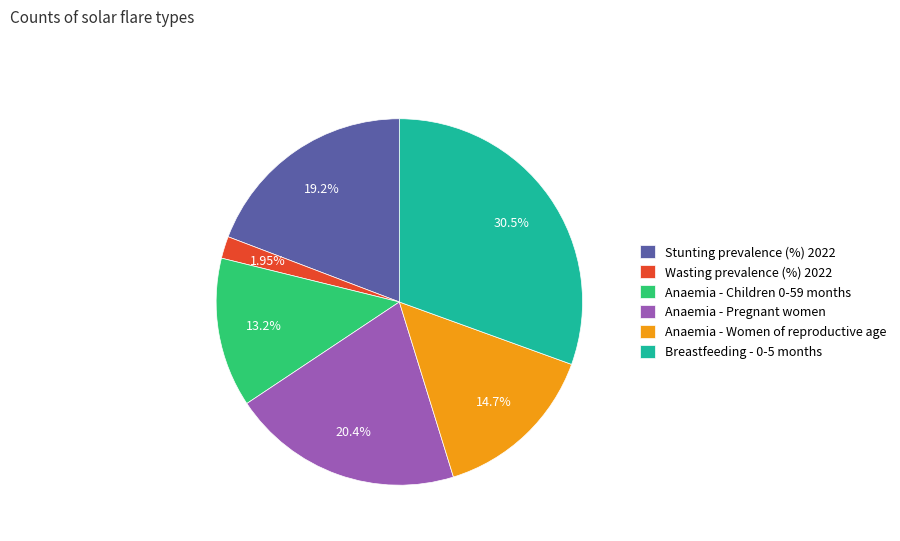

Combined, do Anaemia - Pregnant women and Stunting prevalence (%) 2022 account for over 50%?

No